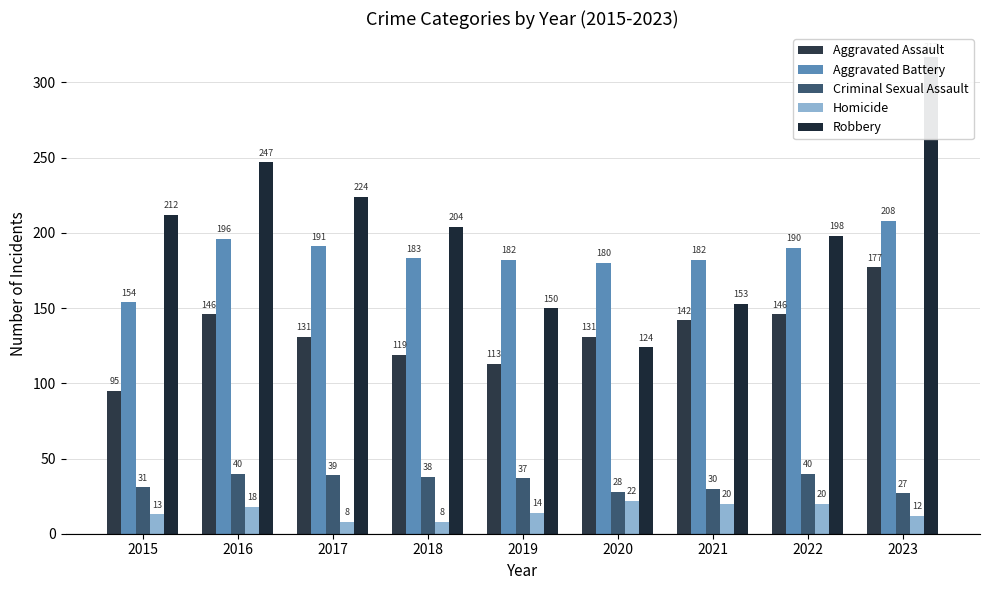

What are all the series names shown in the legend?

Aggravated Assault, Aggravated Battery, Criminal Sexual Assault, Homicide, Robbery